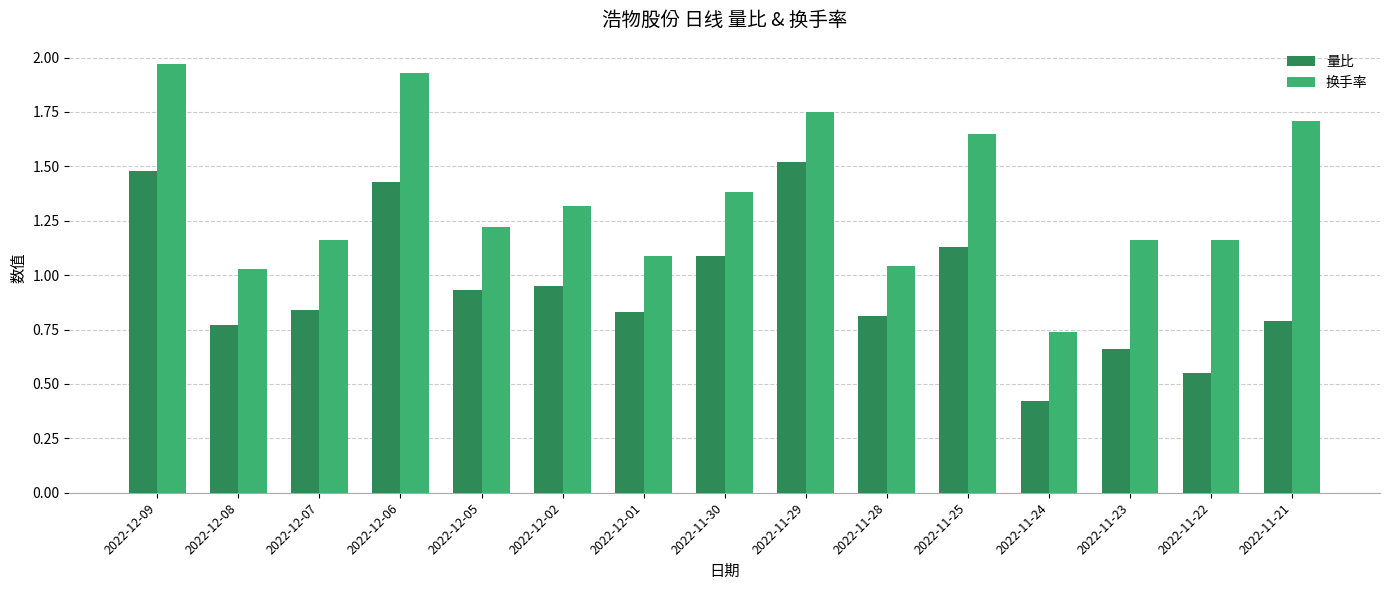

What is the sum of all 量比 values?

14.2